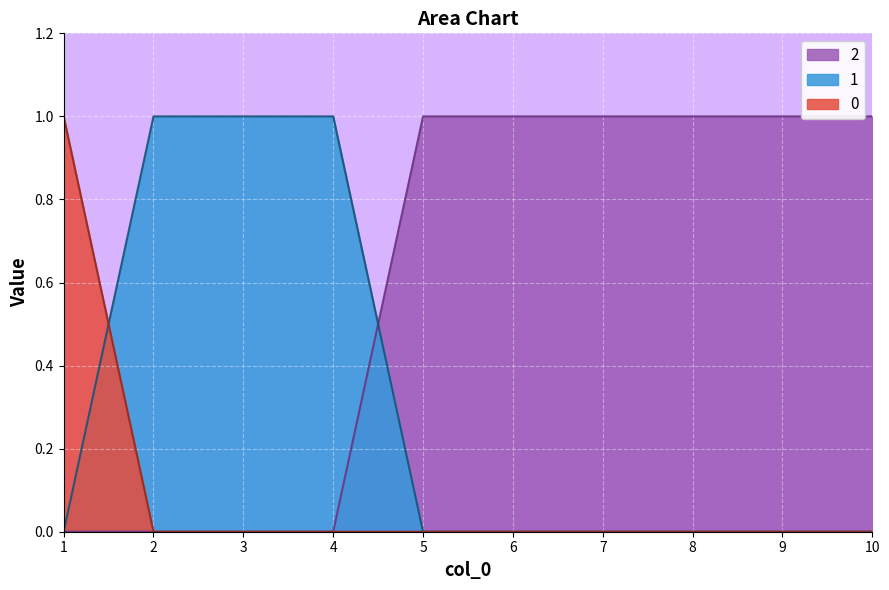

At how many categories does at least one series exceed 0?

10